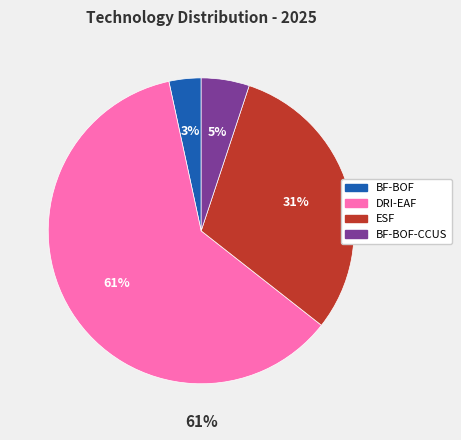

Is there any slice that represents more than half of the pie?

Yes